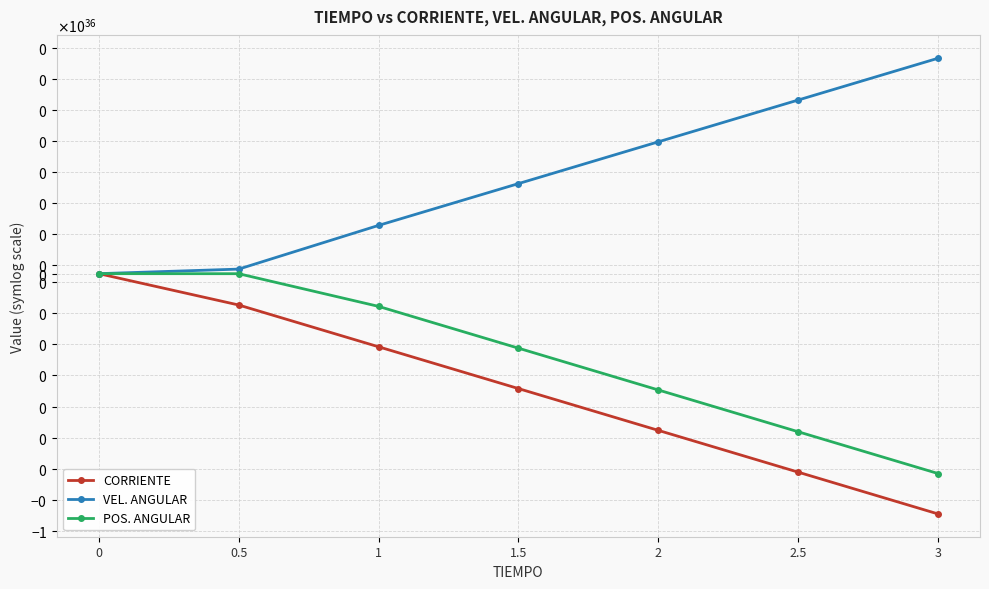

How many series are shown in this chart?

3